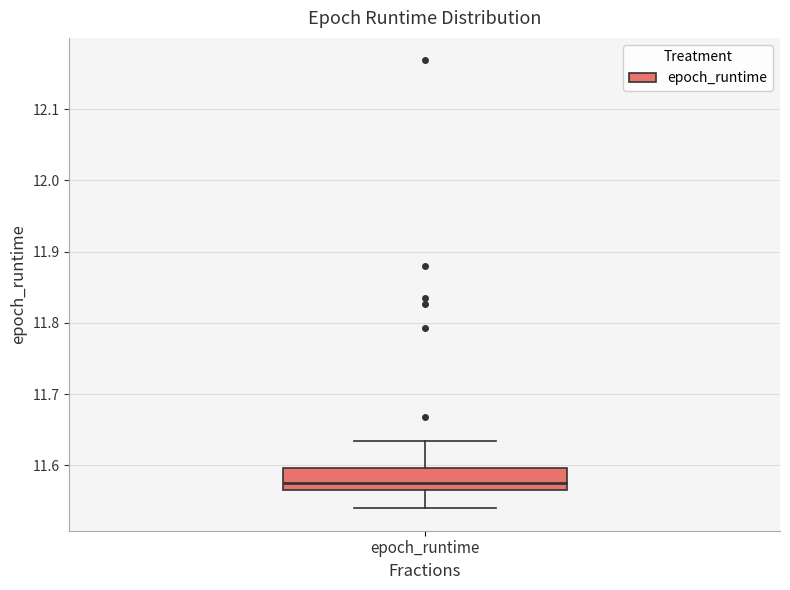

Transcribe this box plot: give where the median line is, the range the box spans, and where the two whiskers end, as read against the y-axis. The values are not printed on the chart, so give them approximately, as read against the axis.

median 11.58, box 11.57 to 11.60, whiskers 11.54 to 11.63